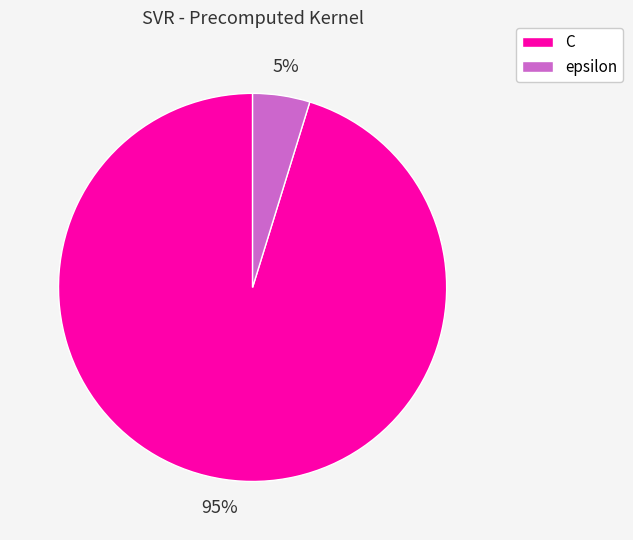

Does any single category account for the majority?

Yes